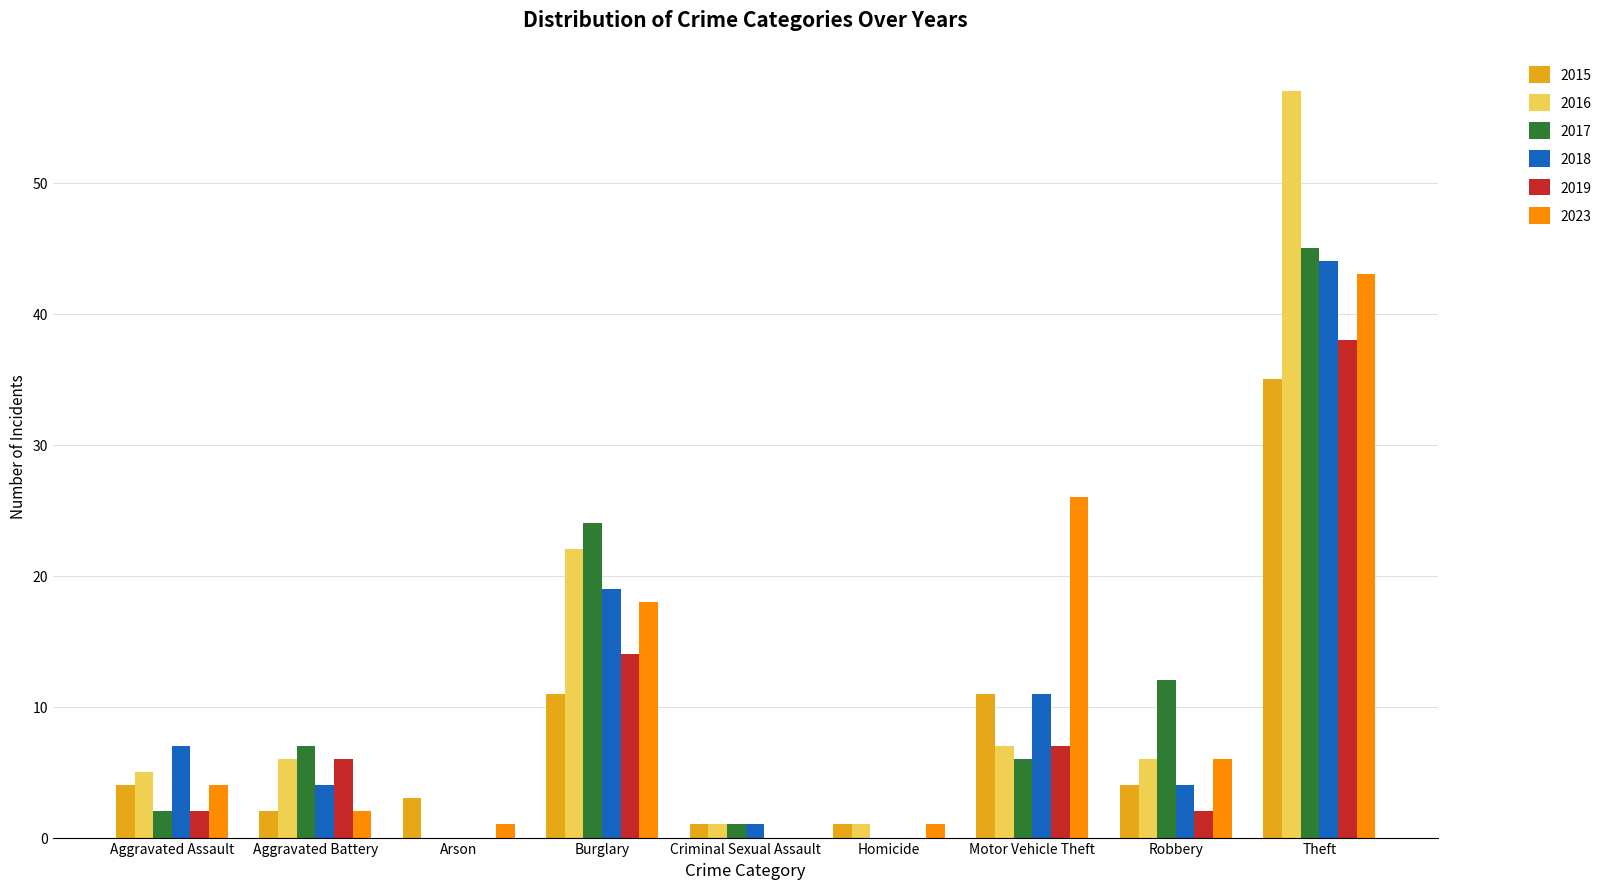

Reading left to right, transcribe all the data shown in this chart.

2015: 4	2	3	11	1	1	11	4	35
2016: 5	6	0	22	1	1	7	6	57
2017: 2	7	0	24	1	0	6	12	45
2018: 7	4	0	19	1	0	11	4	44
2019: 2	6	0	14	0	0	7	2	38
2023: 4	2	1	18	0	1	26	6	43